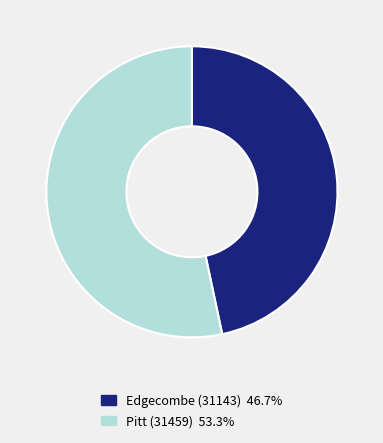

How many segments does this pie chart have?

2